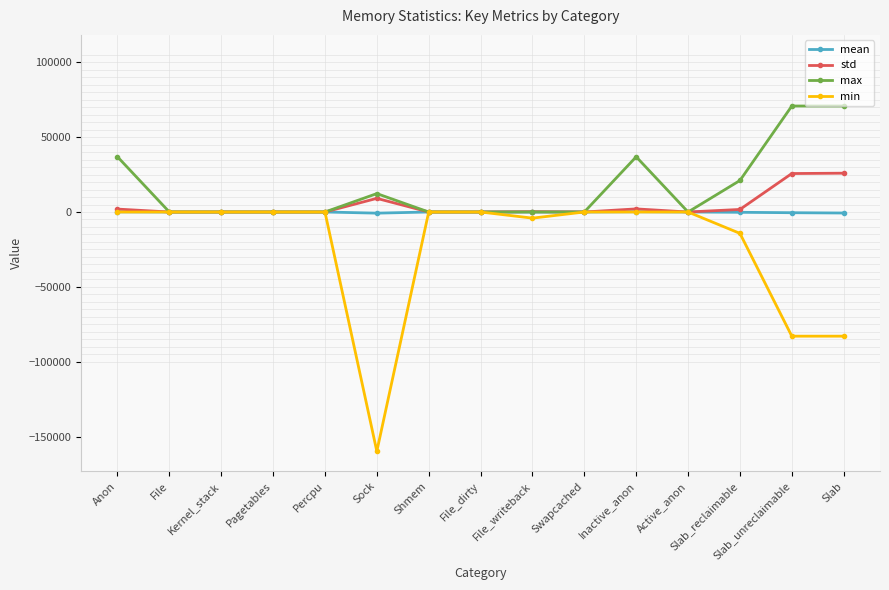

What is the label of the 8th point from the right?

File_dirty